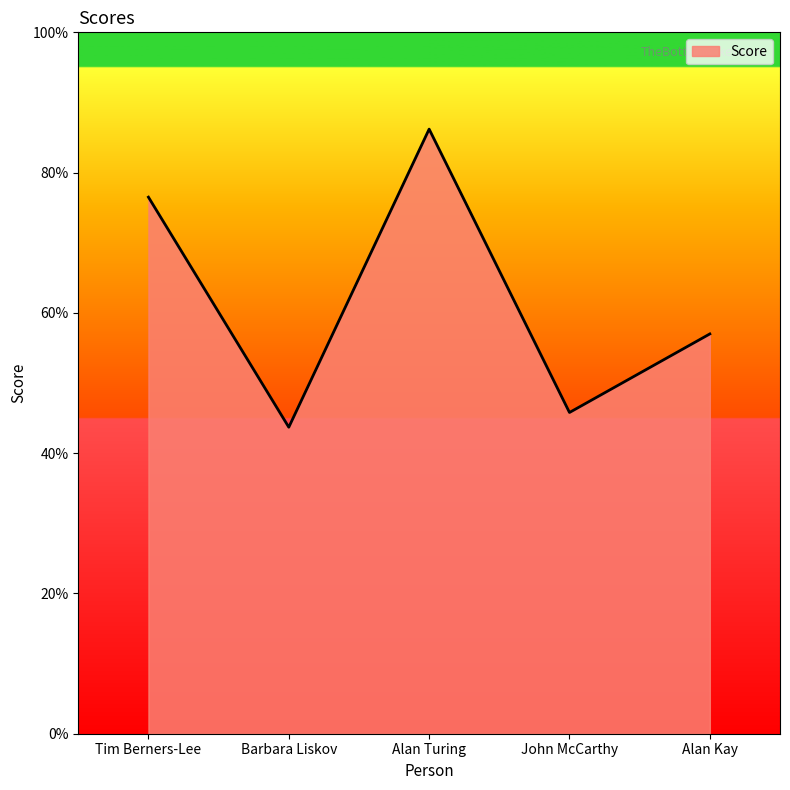

What is the change in value from Tim Berners-Lee to Alan Turing?

+9.7